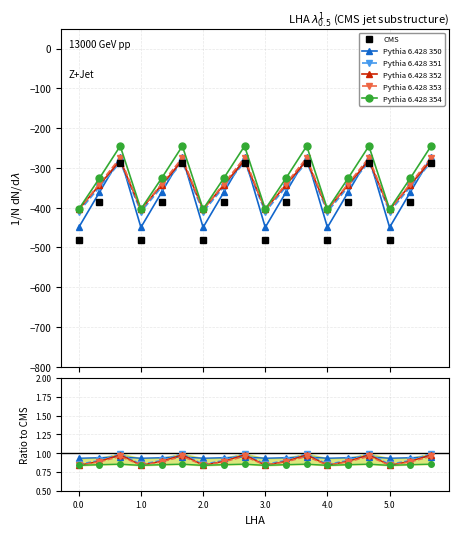

How many lines are shown in the chart?

6